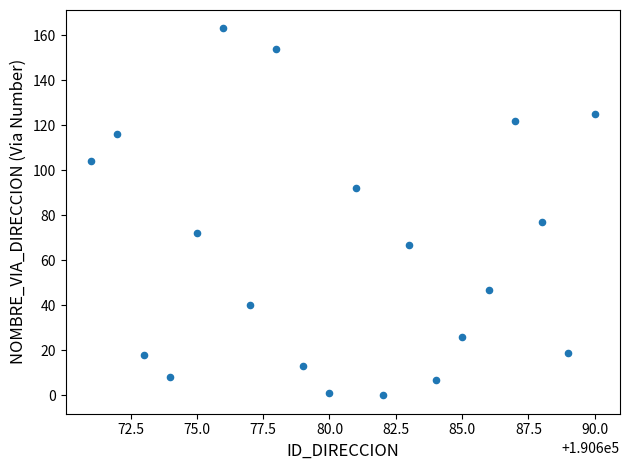

What is the range of Y values (max minus min)?

163